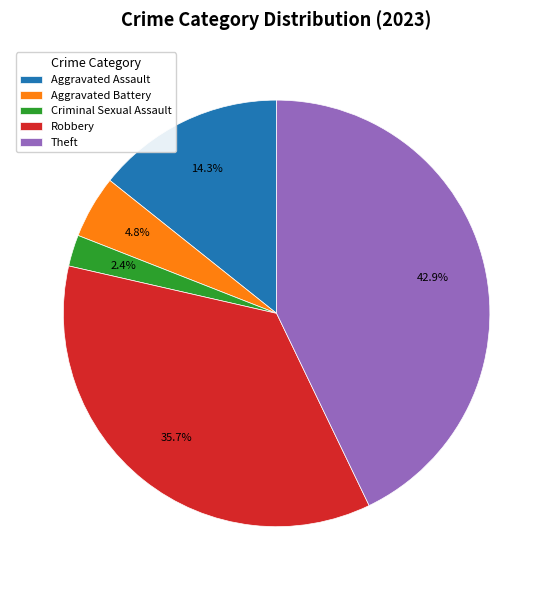

To the nearest percent, what is the difference between the largest and smallest slice percentages?

40%